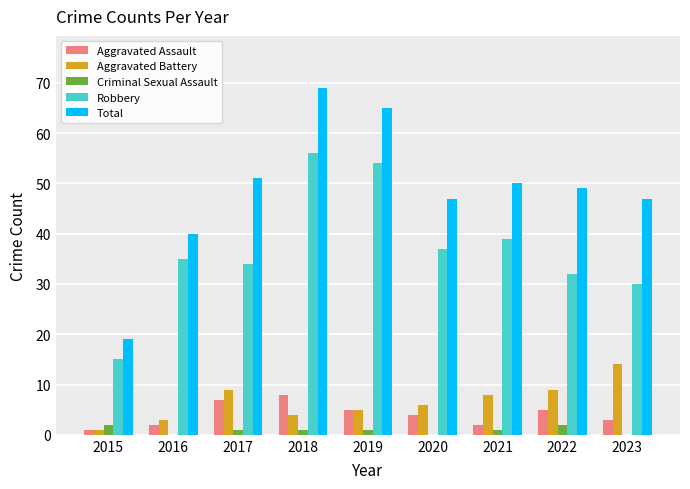

Which series changed the most between 2016 and 2017?

Total